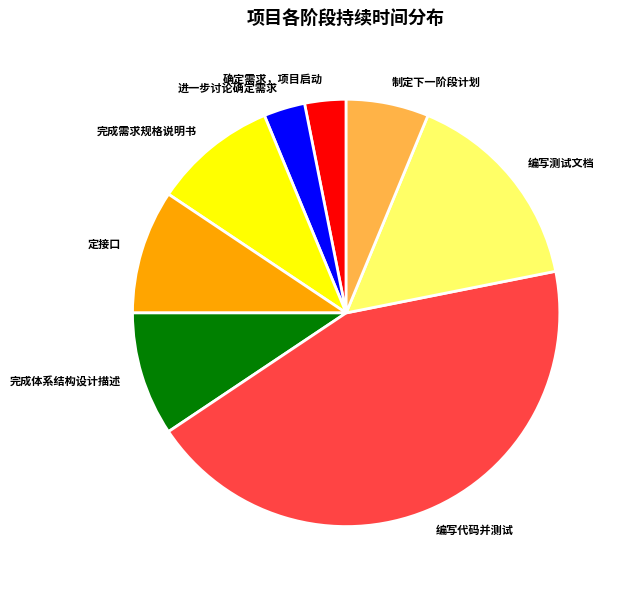

Is there any slice that represents more than half of the pie?

No